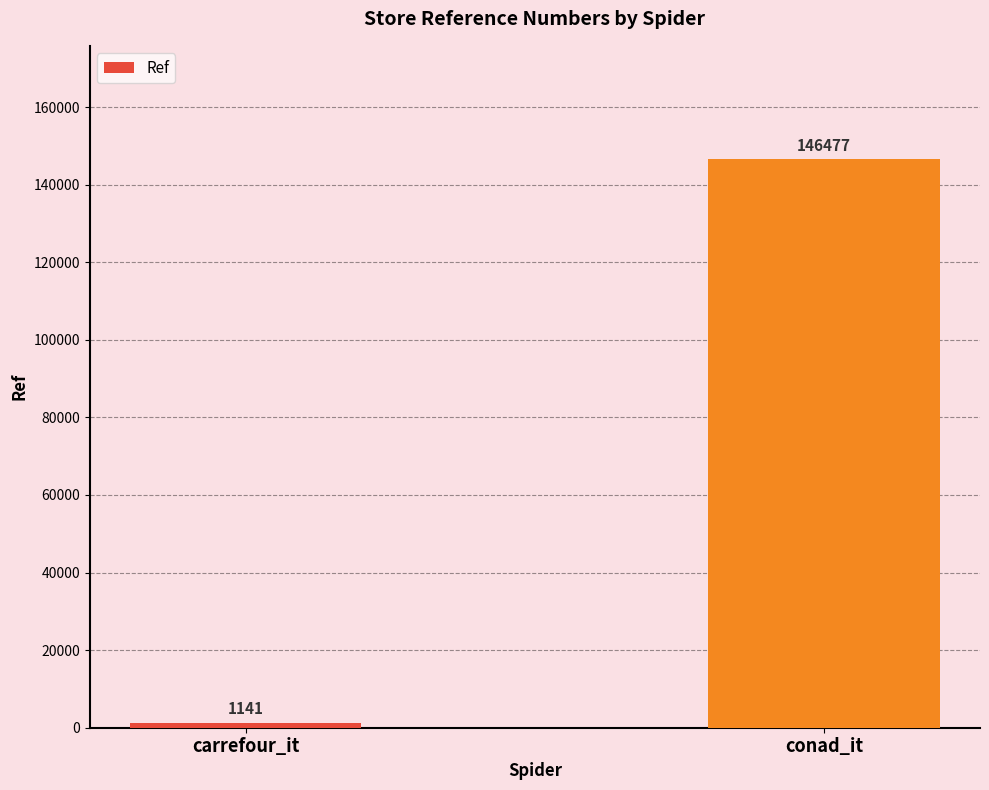

Reading left to right, transcribe all the data shown in this chart.

carrefour_it=1141	conad_it=146477